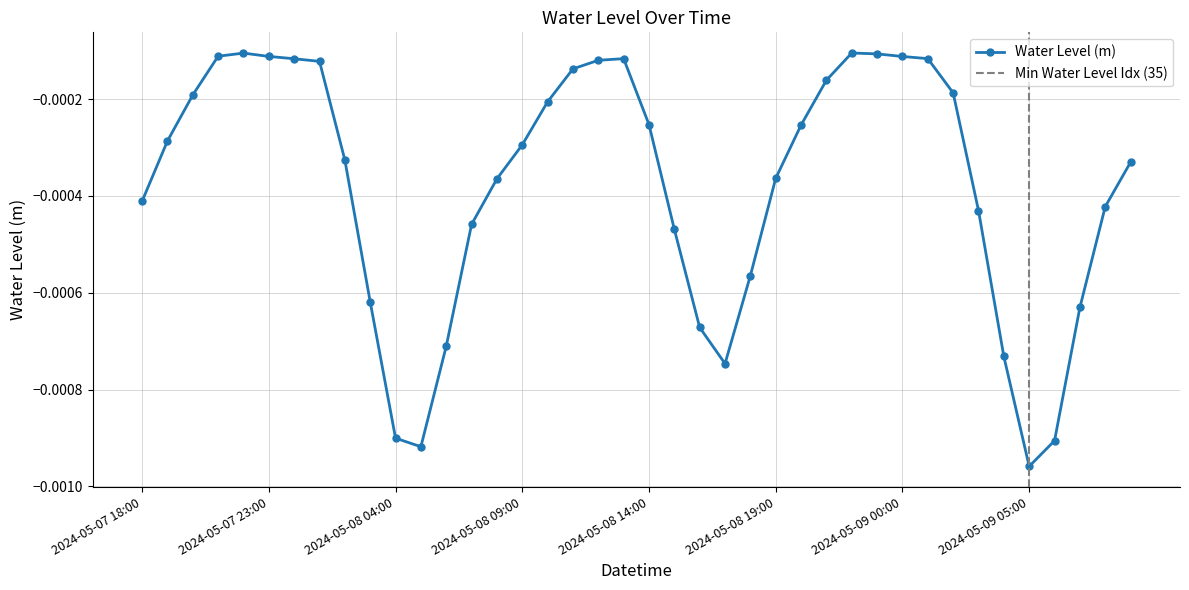

What position from the right is 2024-05-08 07:00?

27